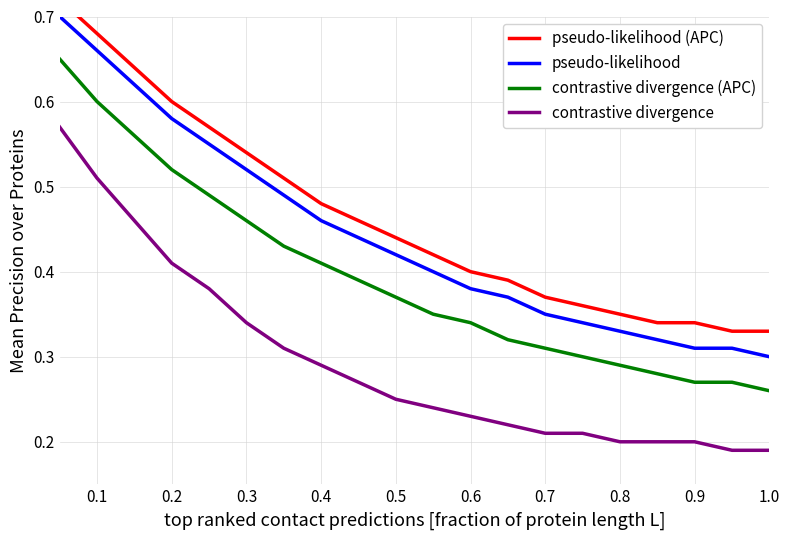

Reading left to right, transcribe all the data shown in this chart.

pseudo-likelihood (APC): 0.7	0.7	0.6	0.6	0.6	0.5	0.5	0.5	0.5	0.4	0.4	0.4	0.4	0.4	0.4	0.3	0.3	0.3	0.3	0.3
pseudo-likelihood: 0.7	0.7	0.6	0.6	0.6	0.5	0.5	0.5	0.4	0.4	0.4	0.4	0.4	0.3	0.3	0.3	0.3	0.3	0.3	0.3
contrastive divergence (APC): 0.7	0.6	0.6	0.5	0.5	0.5	0.4	0.4	0.4	0.4	0.3	0.3	0.3	0.3	0.3	0.3	0.3	0.3	0.3	0.3
contrastive divergence: 0.6	0.5	0.5	0.4	0.4	0.3	0.3	0.3	0.3	0.2	0.2	0.2	0.2	0.2	0.2	0.2	0.2	0.2	0.2	0.2